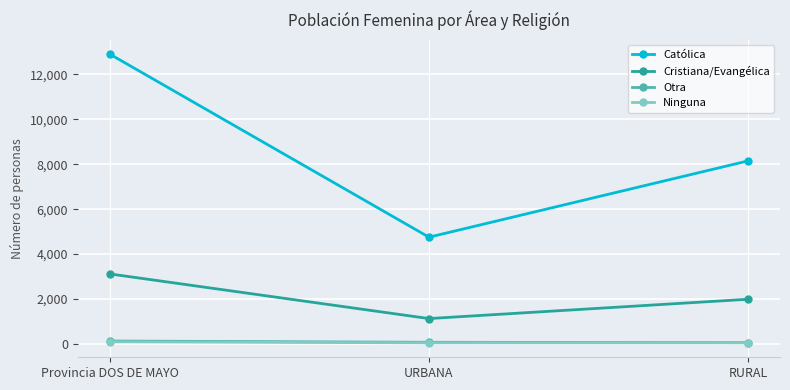

What is the label of the 3rd point from the left?

RURAL